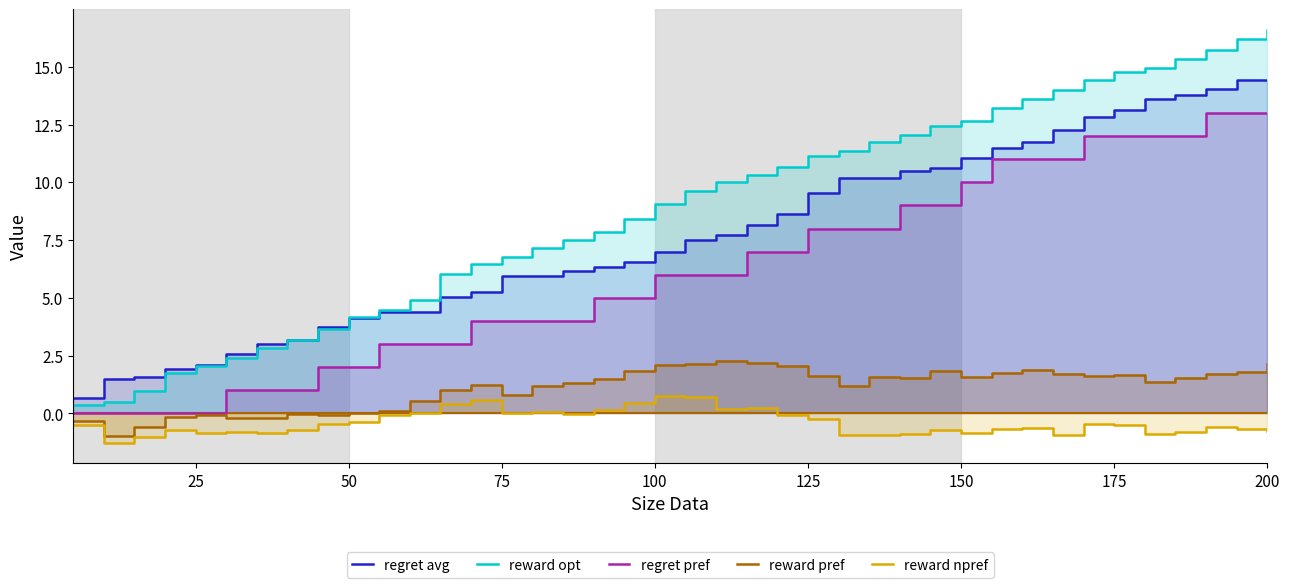

What are all the series names shown in the legend?

regret avg, reward opt, regret pref, reward pref, reward npref